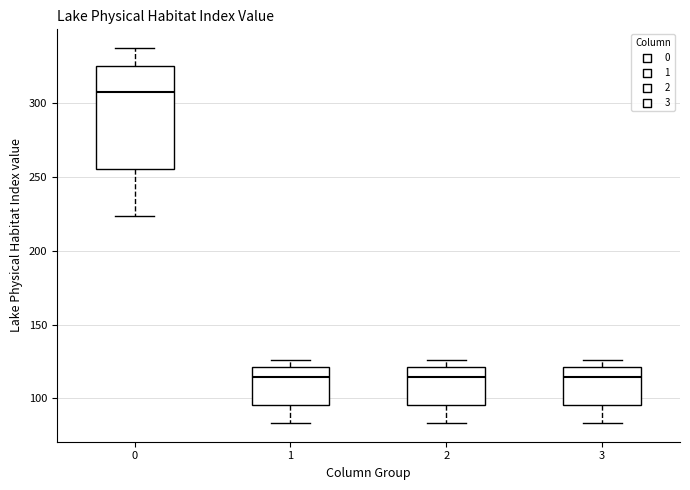

Reading left to right, read every box against the y-axis: the position of its median line, the range the box covers, and the ends of its whiskers. The values are not printed on the chart, so give them approximately, as read against the axis.

0: median 305, box 255 to 325, whiskers 225 to 335
1: median 115, box 95 to 120, whiskers 85 to 125
2: median 115, box 95 to 120, whiskers 85 to 125
3: median 115, box 95 to 120, whiskers 85 to 125